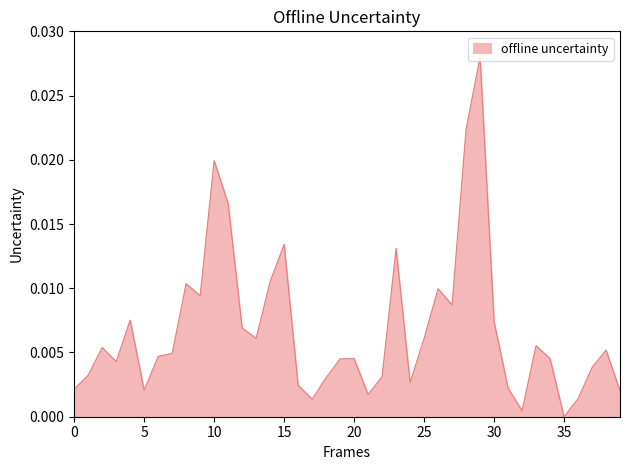

Does the chart display data point markers on the line(s)?

No